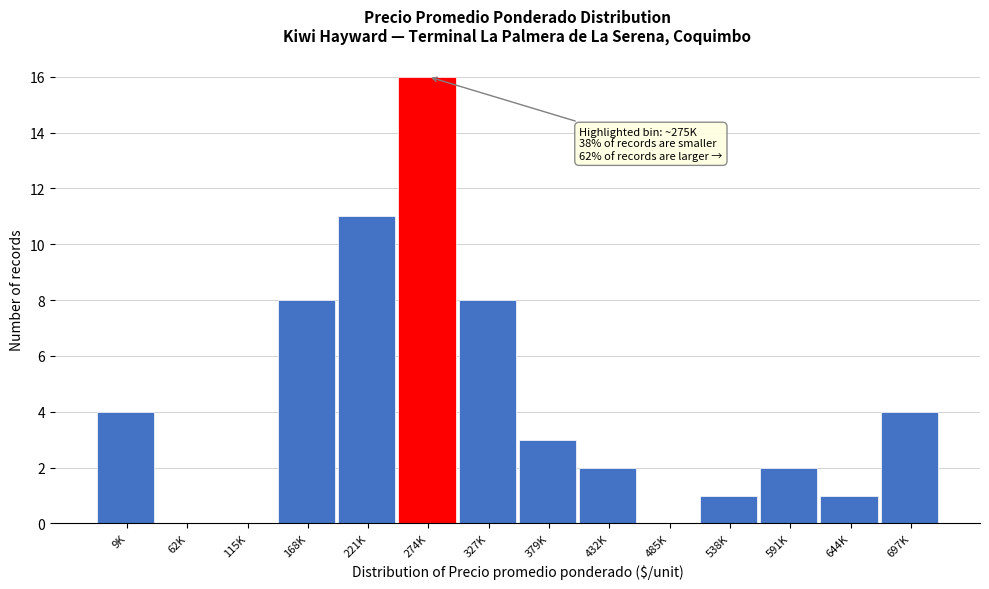

Reading left to right, extract all data points from this chart.

9K=4	62K=0	115K=0	168K=8	221K=11	274K=16	327K=8	379K=3	432K=2	485K=0	538K=1	591K=2	644K=1	697K=4